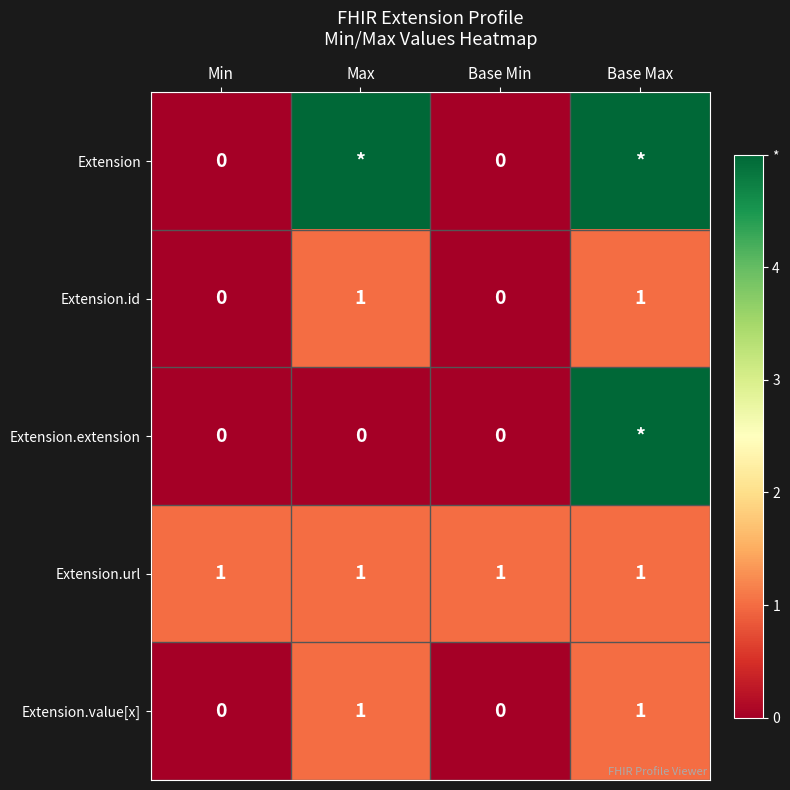

What value does the Extension.url series have at Max?

1